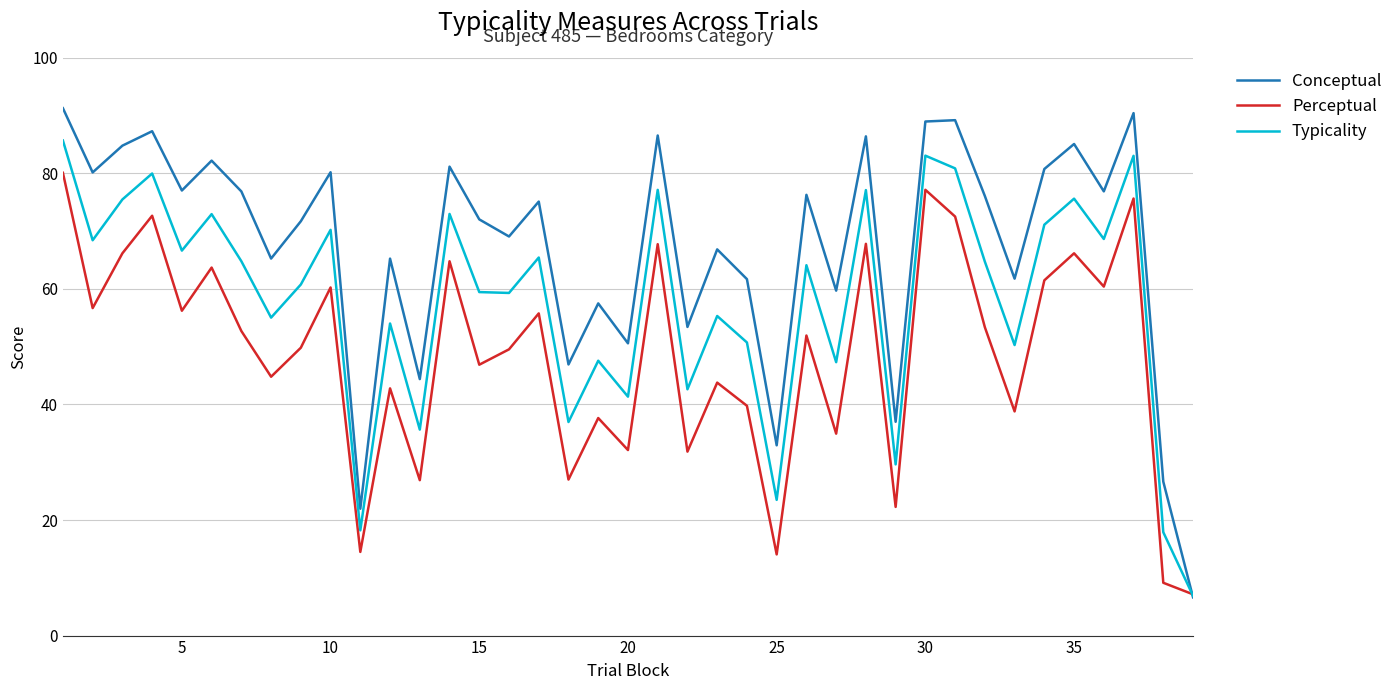

What is the highest value of the Perceptual series?

80.1